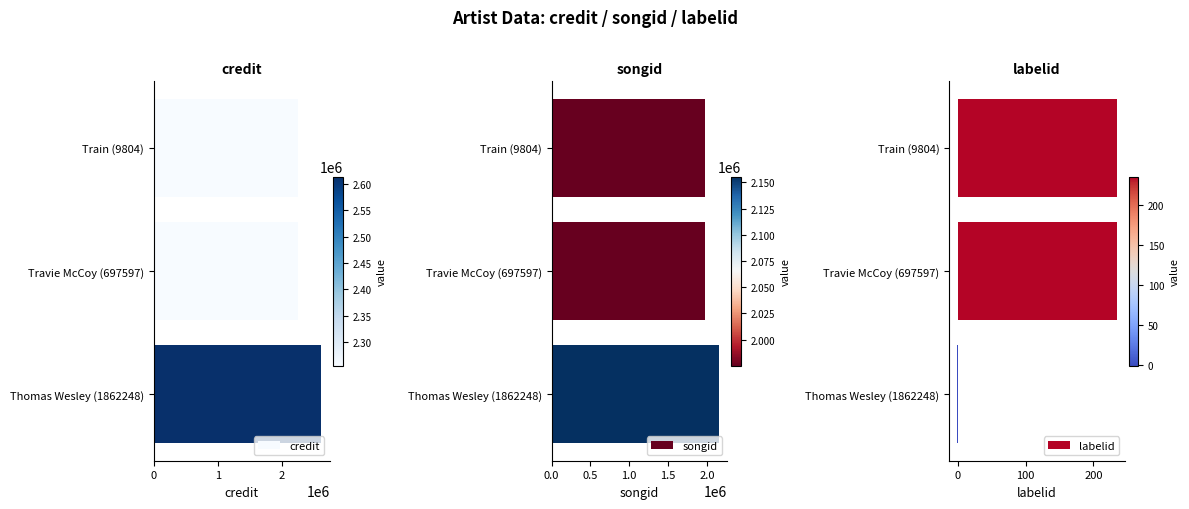

What is the sum of the credit values at Train (9804) and Thomas Wesley (1862248)?

4869792